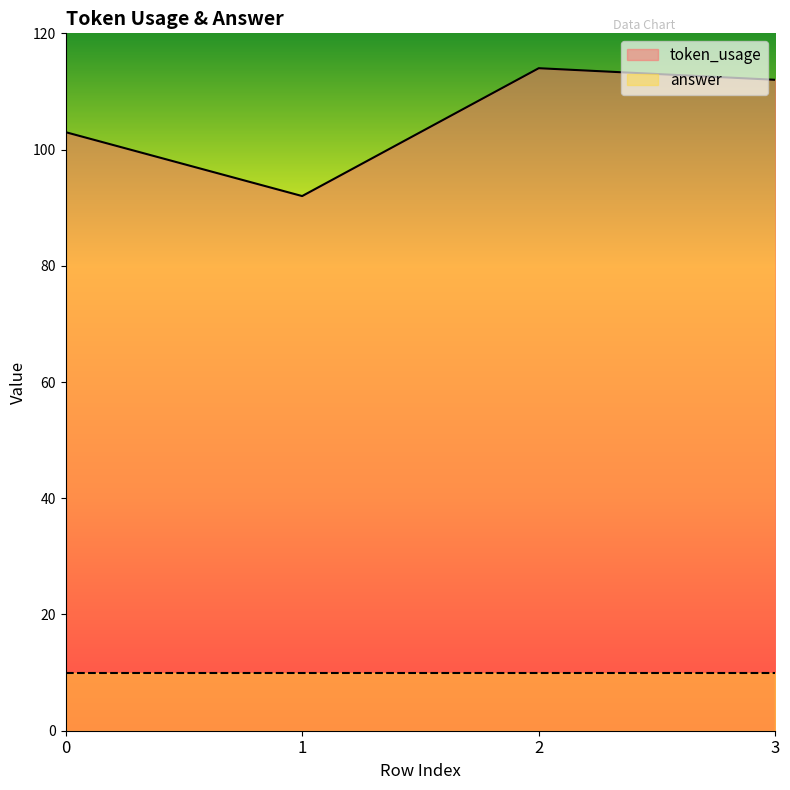

Does the chart display data point markers on the line(s)?

No